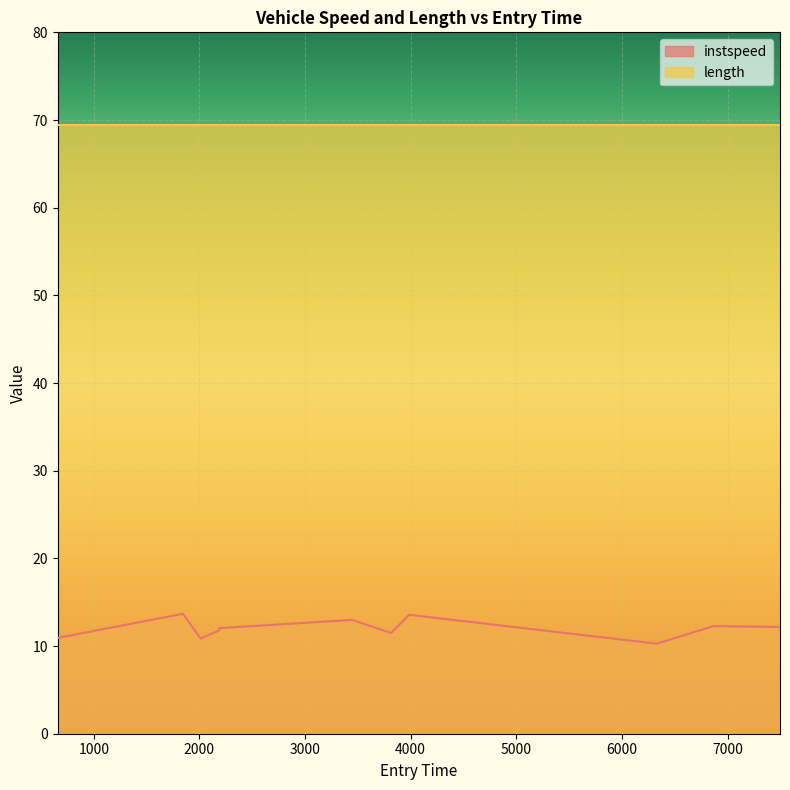

At which category does the data reach its first local peak?

1844.0830561288362